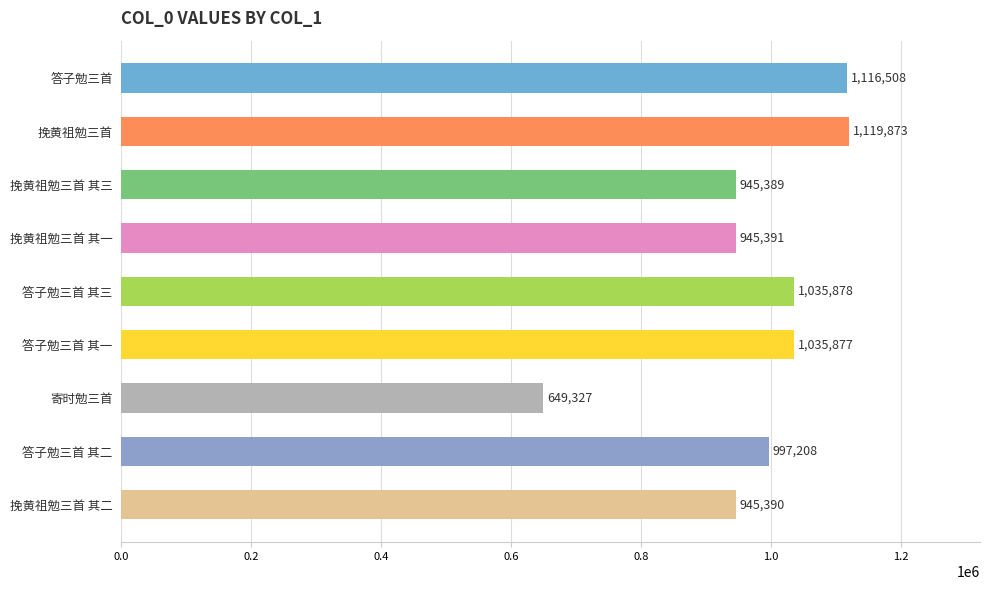

At which category does the chart reach its peak across all series?

挽黄祖勉三首